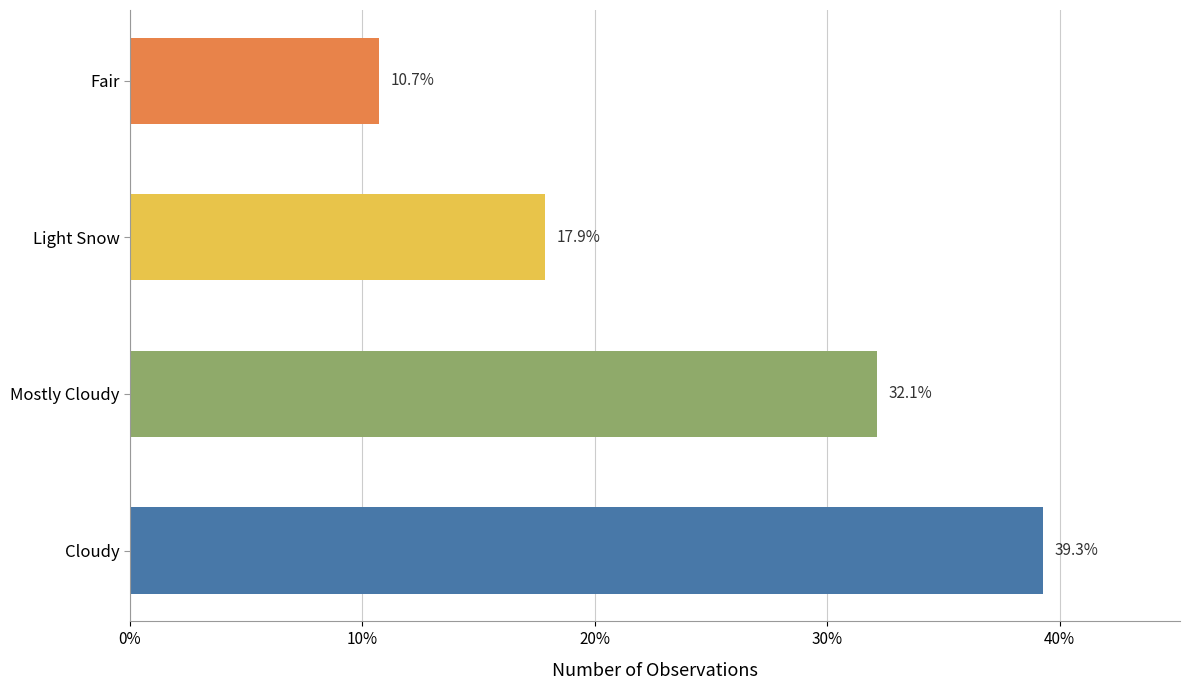

At which category does the chart reach its minimum across all series?

Fair